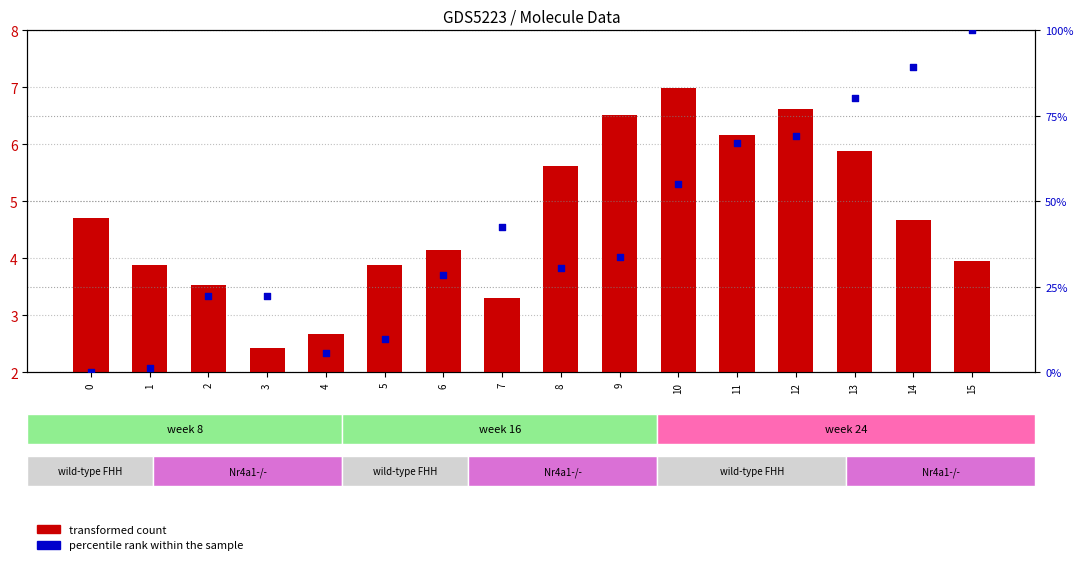

At which category is the sum across all series the highest?

15